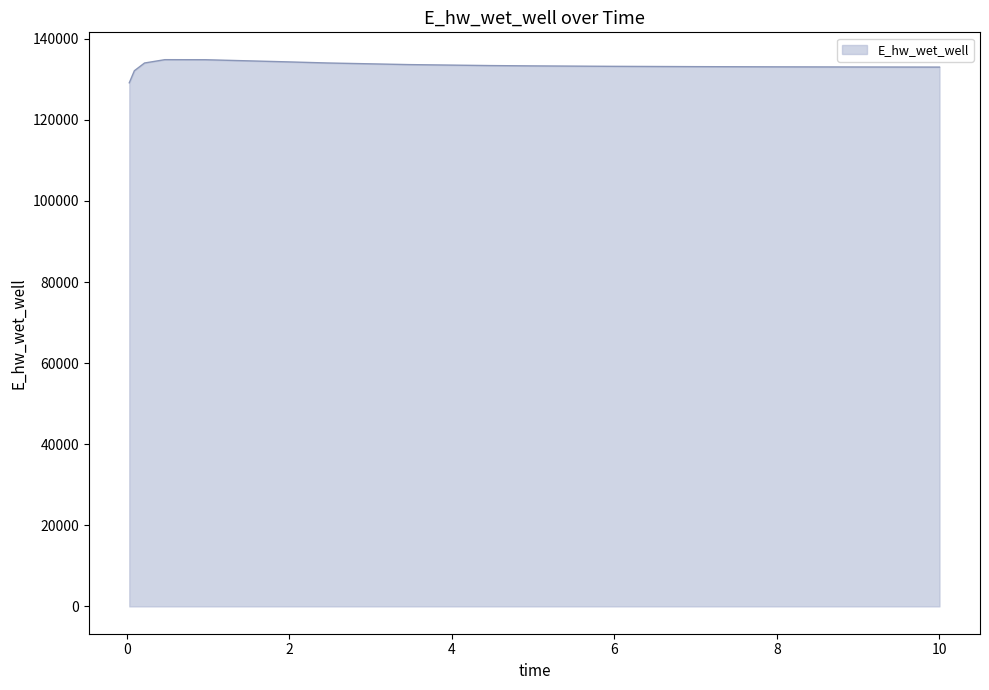

What is the maximum value shown in the chart?

134862.9